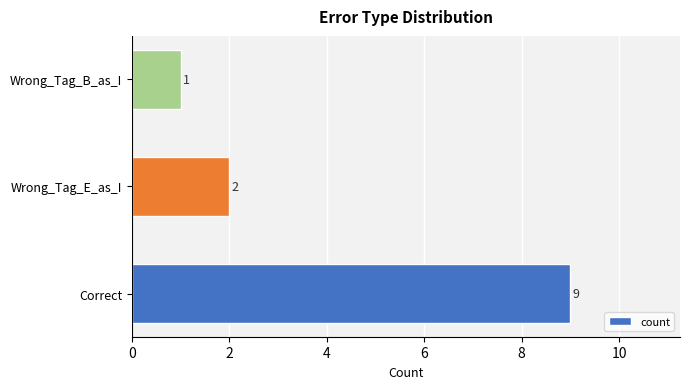

How many categories are shown in the chart?

3